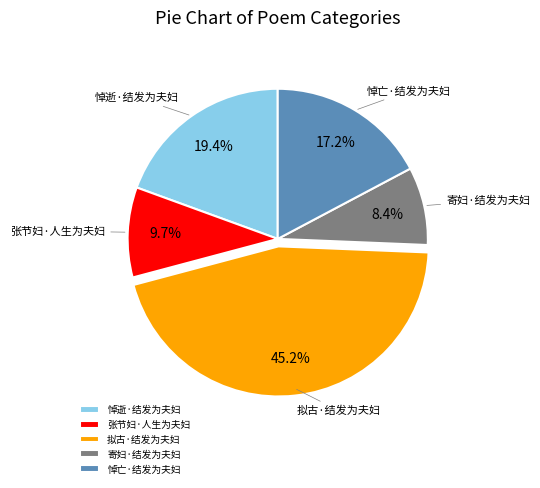

Count the number of slices in the pie.

5